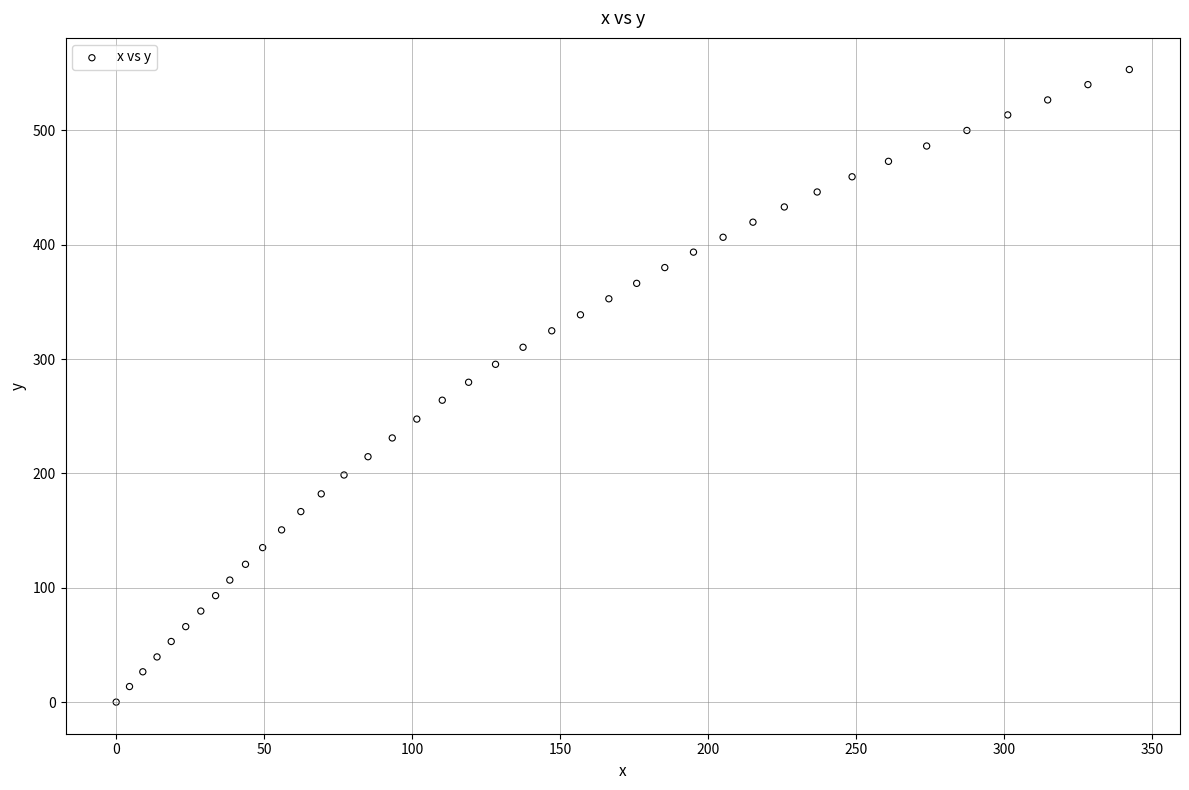

What is the range of Y values (max minus min)?

553.2